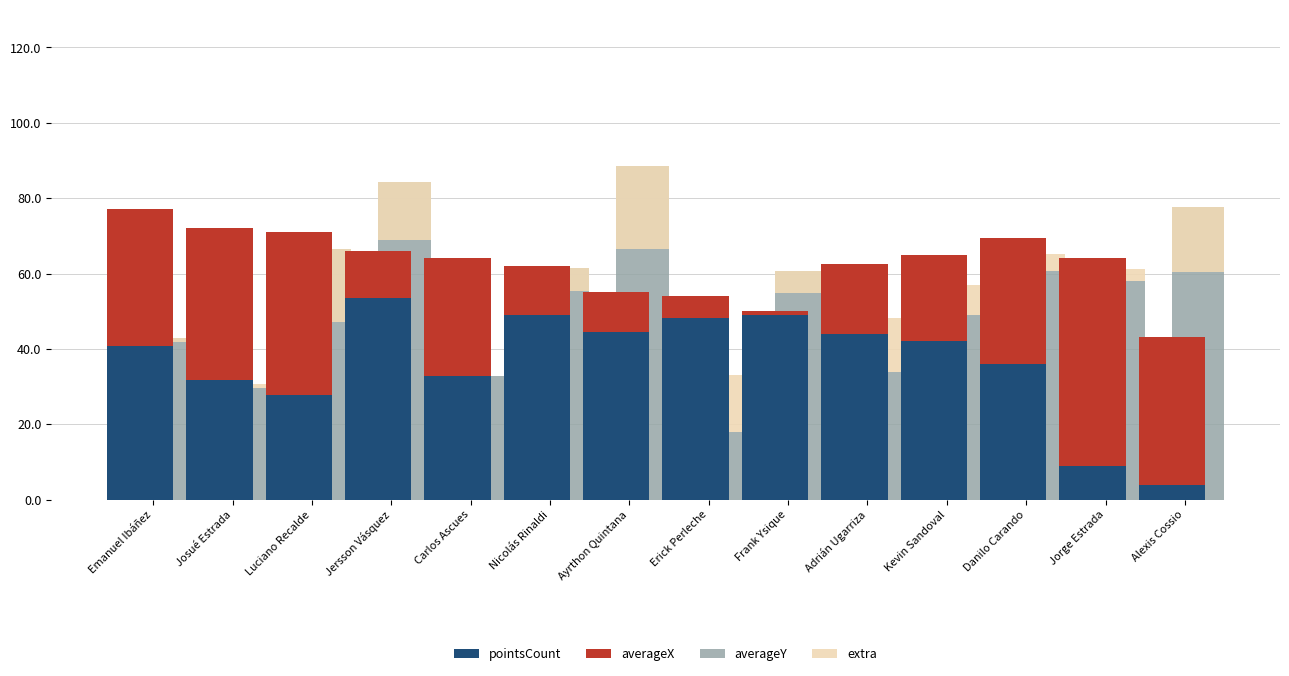

What position from the left is Nicolás Rinaldi?

6